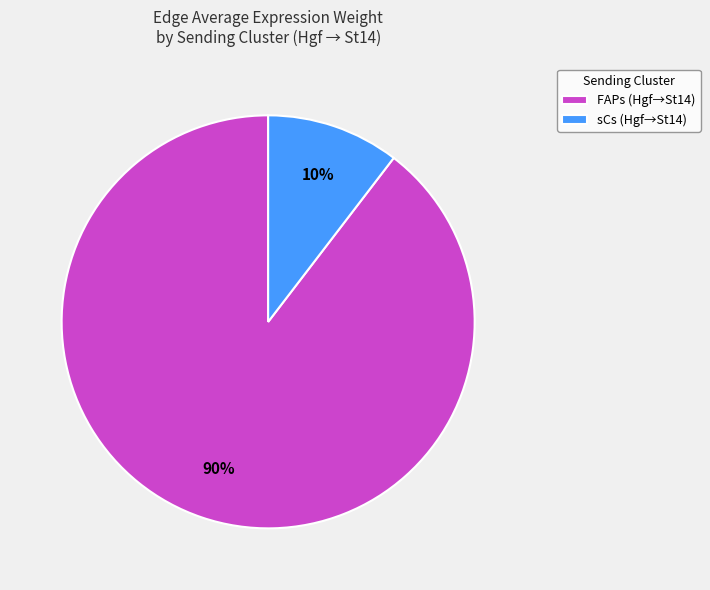

To the nearest percent, what percentage of the pie is sCs?

10%